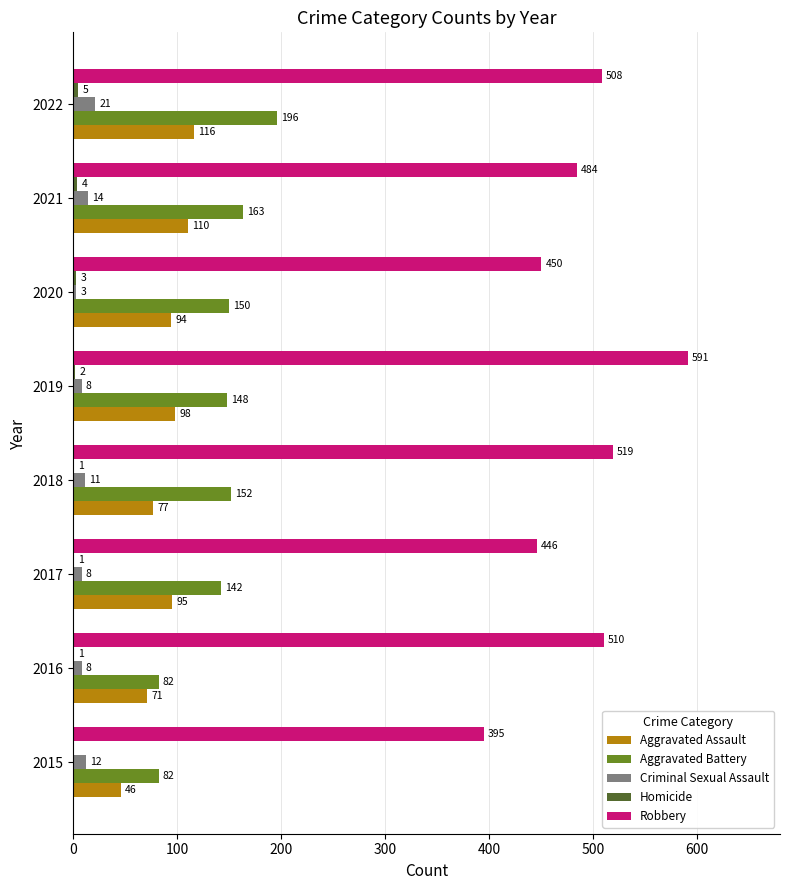

The Aggravated Battery series shows 247 at 2021. True or false?

False